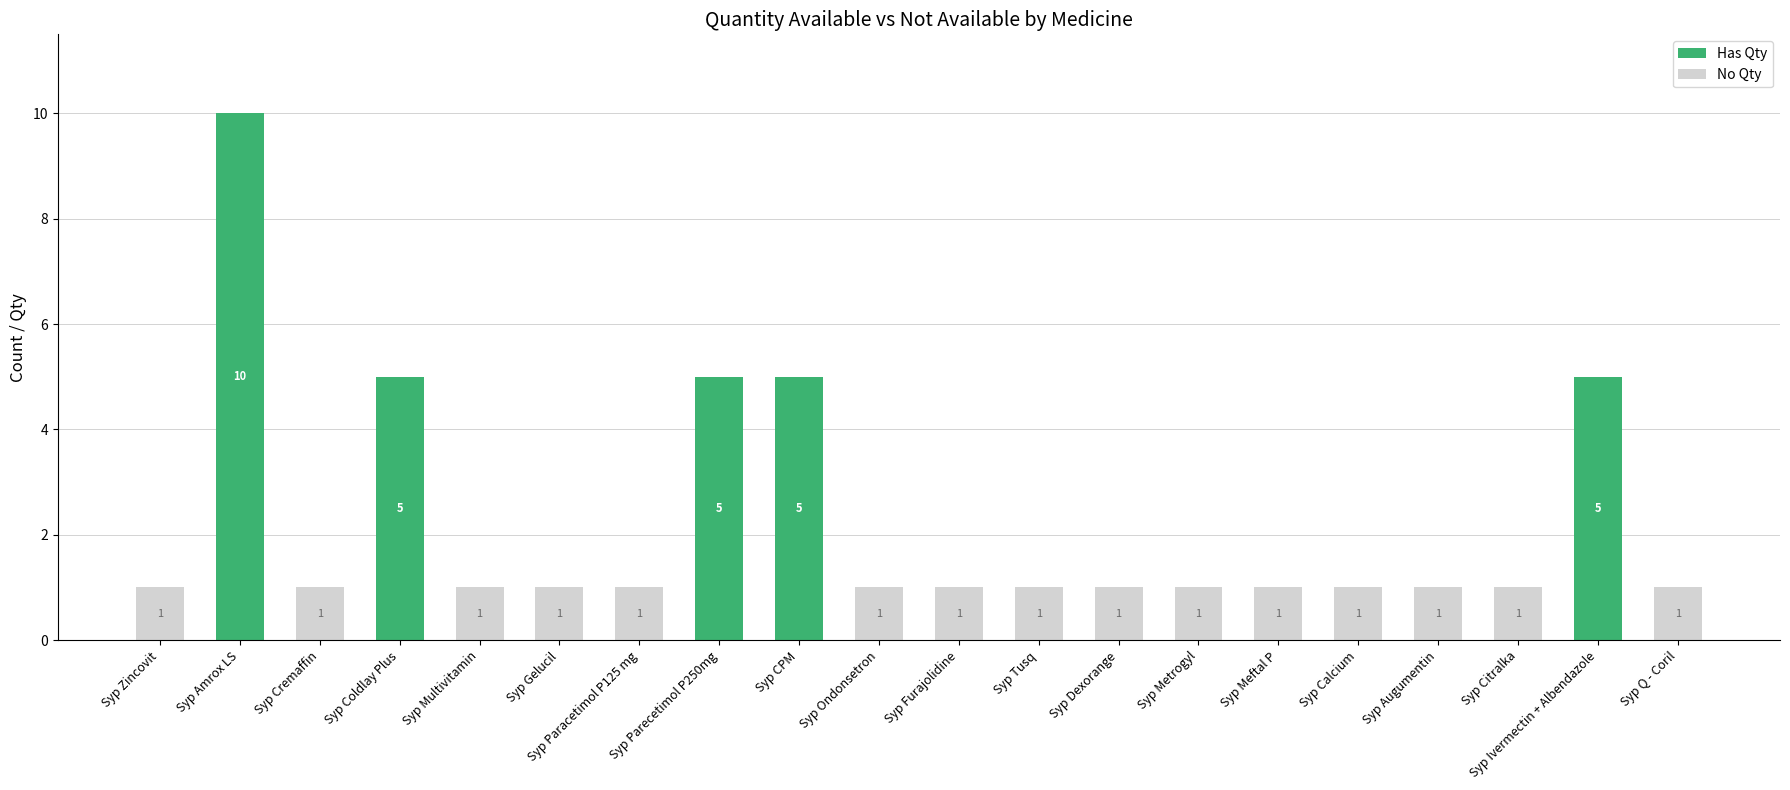

At which category is the sum across all series the highest?

Syp Amrox LS